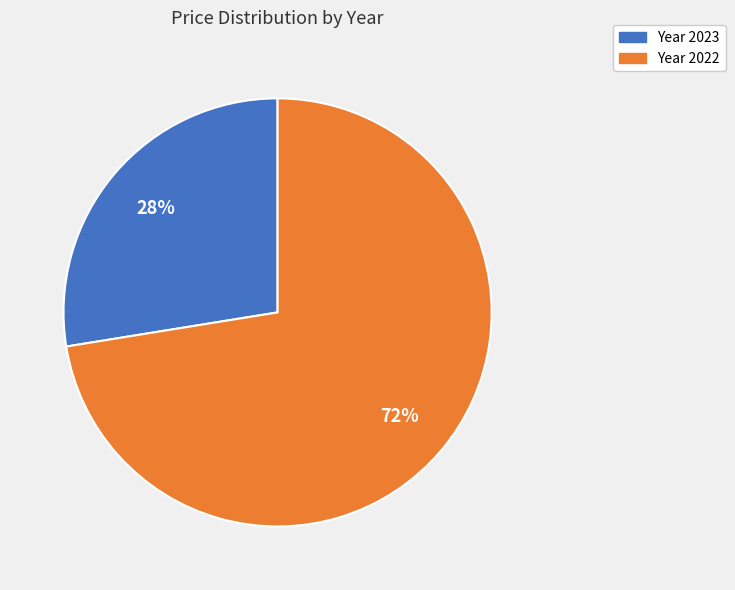

To the nearest percent, what is the average slice percentage?

50%